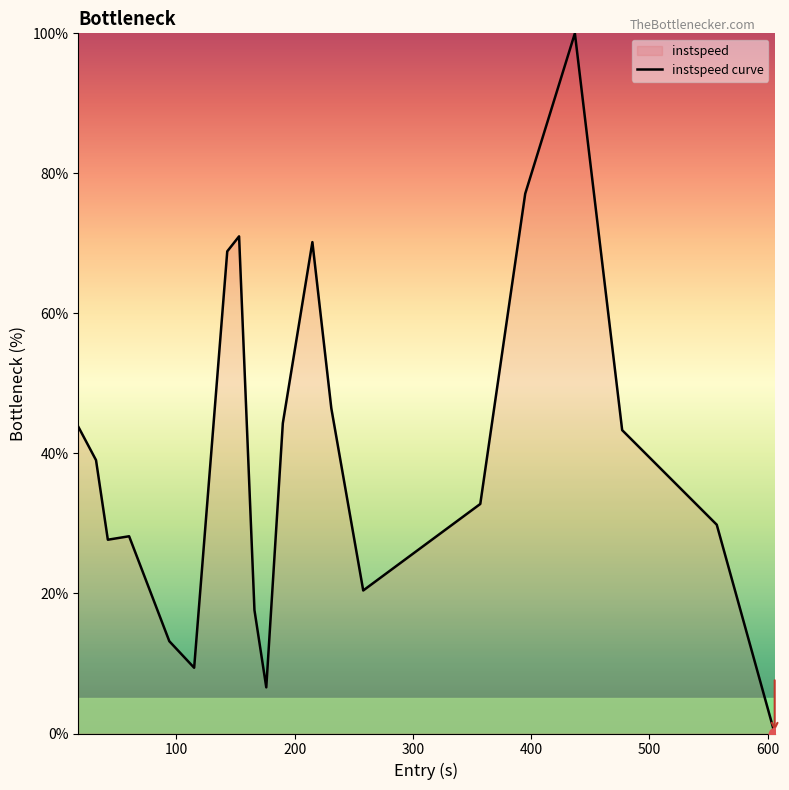

What is the maximum value shown in the chart?

100.0